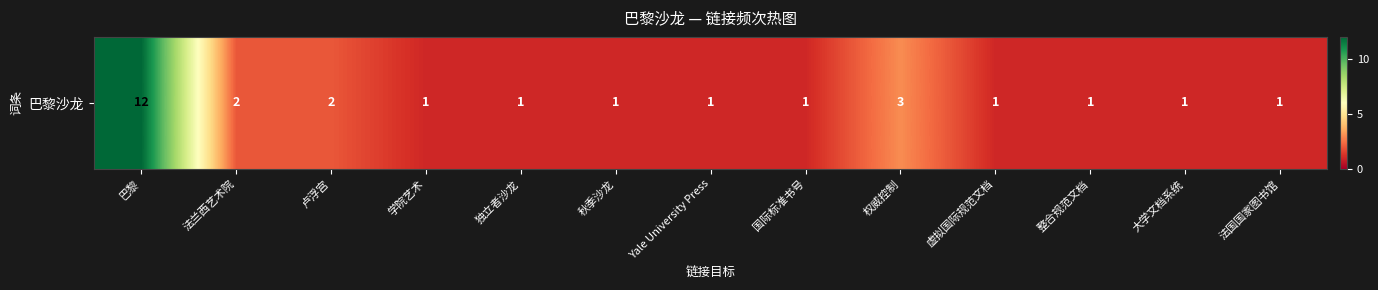

Rank the categories by value from highest to lowest.

巴黎, 权威控制, 法兰西艺术院, 卢浮宫, 学院艺术, 独立者沙龙, 秋季沙龙, Yale University Press, 国际标准书号, 虚拟国际规范文档, 整合规范文档, 大学文档系统, 法国国家图书馆